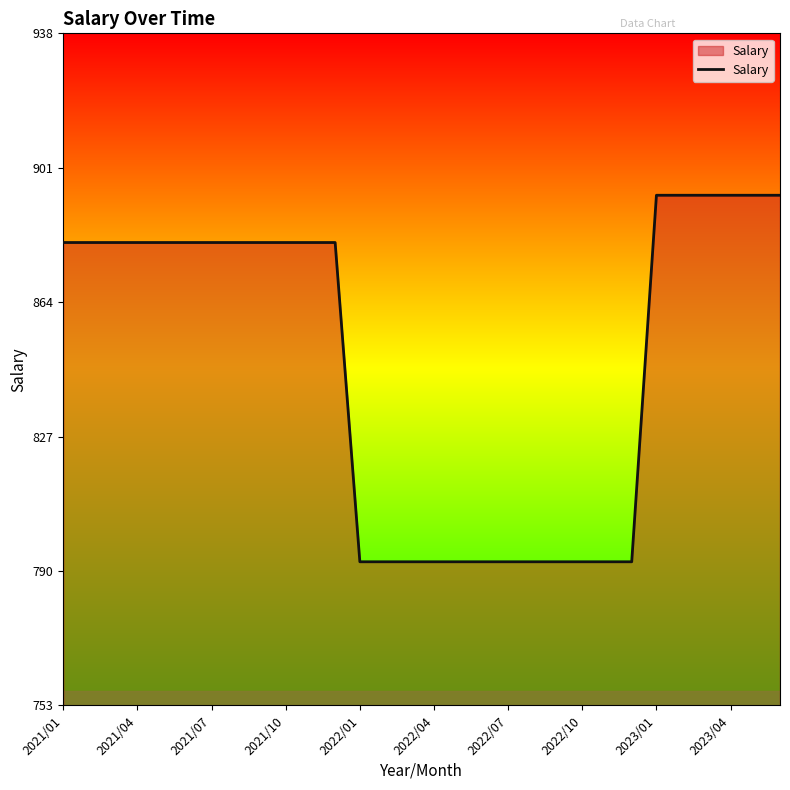

What is the greatest value displayed?

893.6